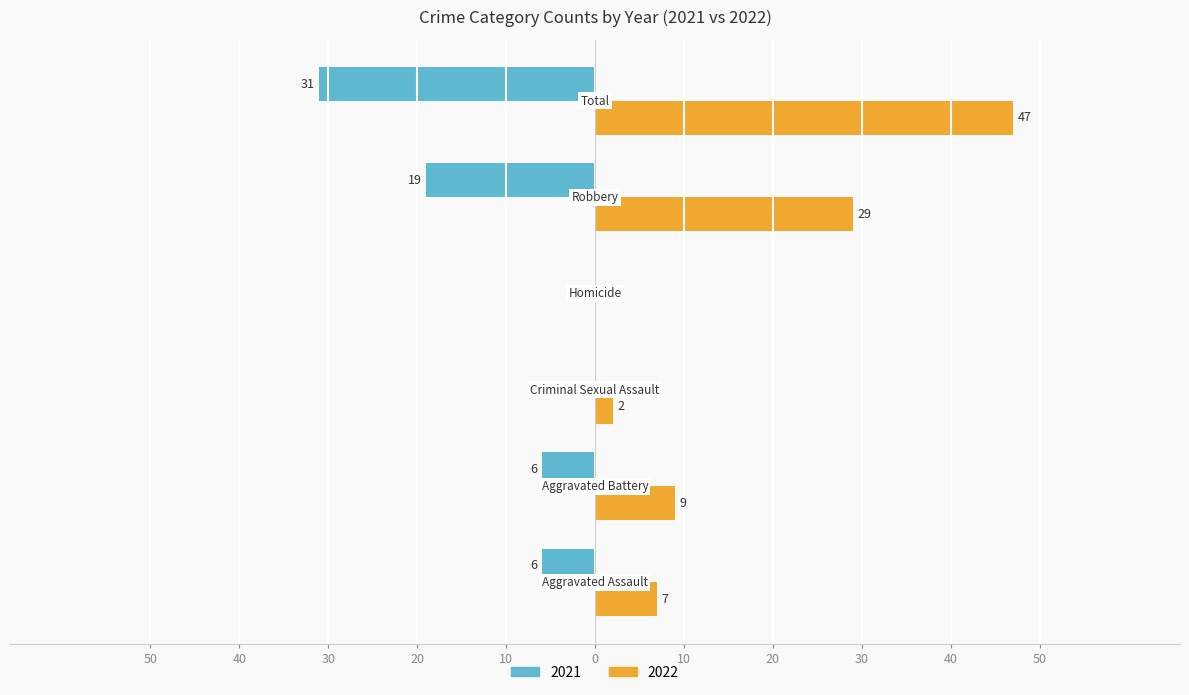

Which label corresponds to the largest value in the chart?

Total